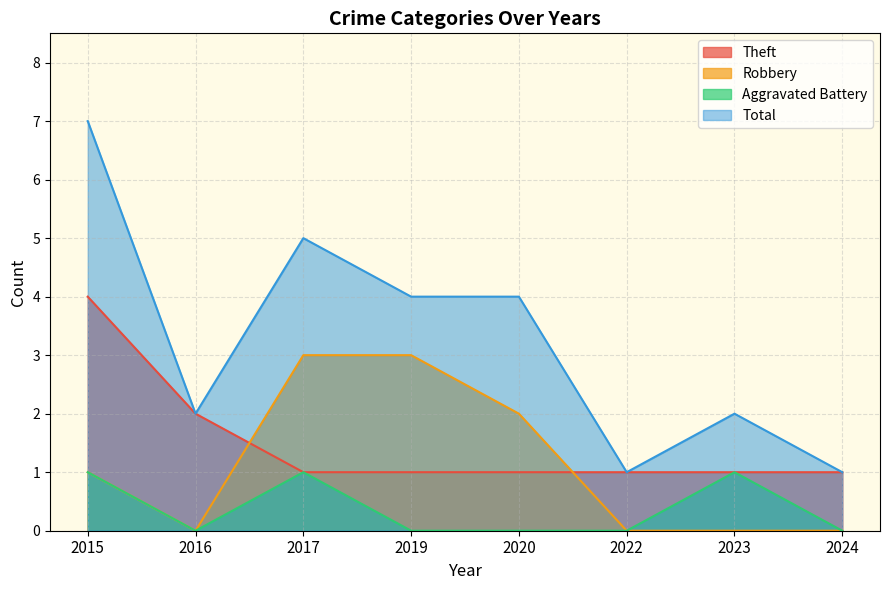

True or false: Theft has a value of 2 at 2016.

True